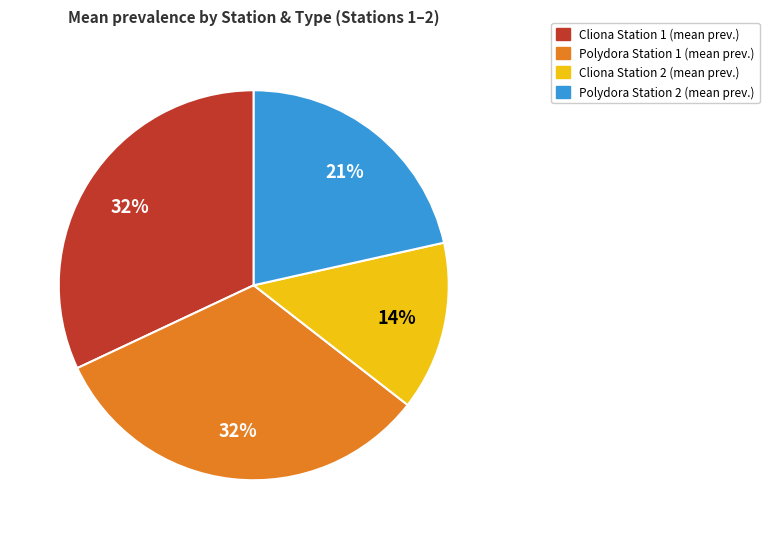

Is there a majority slice in this chart?

No